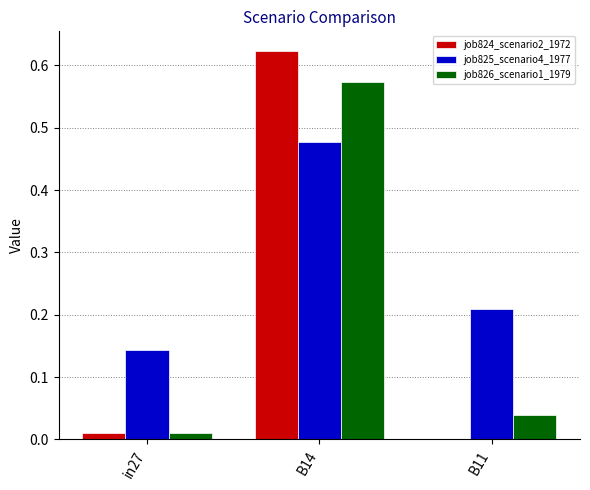

How many series are shown in this chart?

3